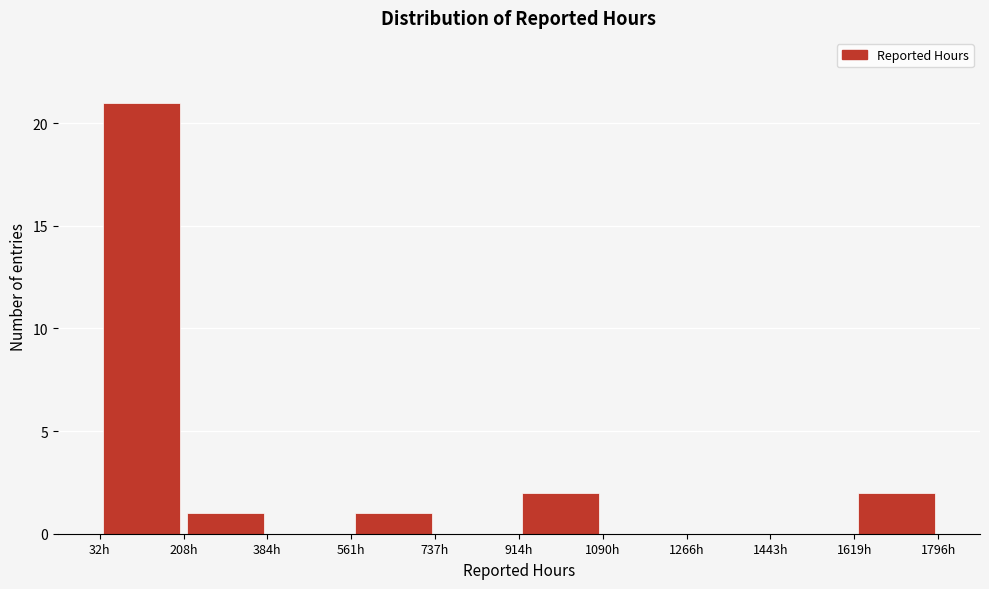

Reading left to right, list every bar in this chart as the range it spans on the x-axis followed by its height. Neither the bar edges nor the heights are printed on the chart, so give them approximately, as read against the axes.

40 to 200: 21
200 to 380: 1
380 to 560: 0
560 to 740: 1
740 to 920: 0
920 to 1100: 2
1100 to 1260: 0
1260 to 1440: 0
1440 to 1620: 0
1620 to 1800: 2